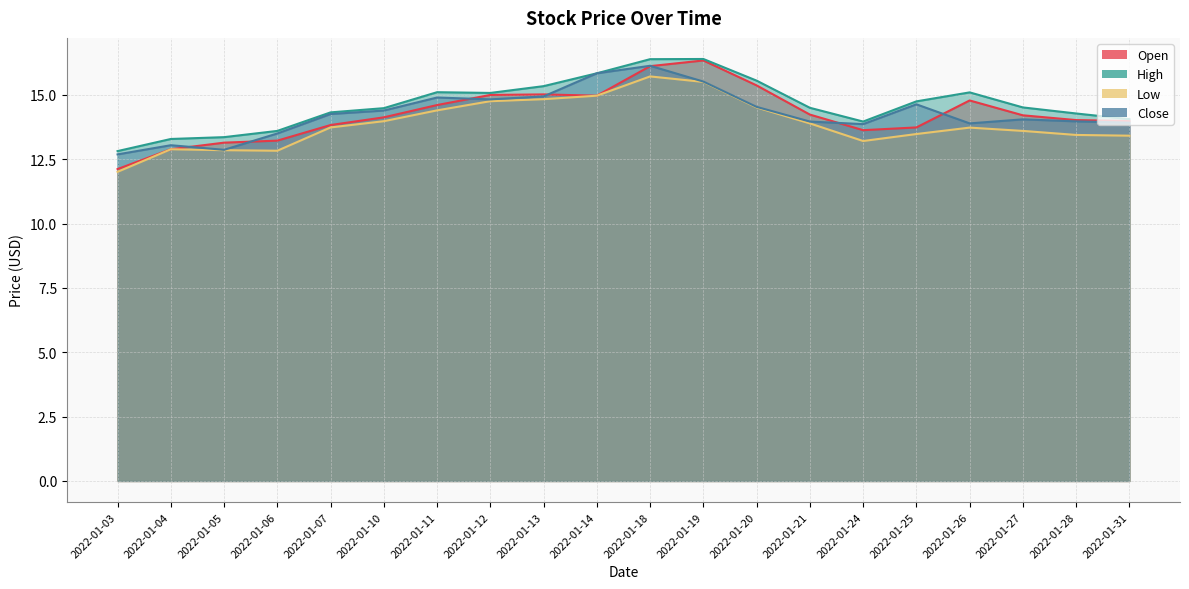

True or false: High and Low intersect in this chart.

False